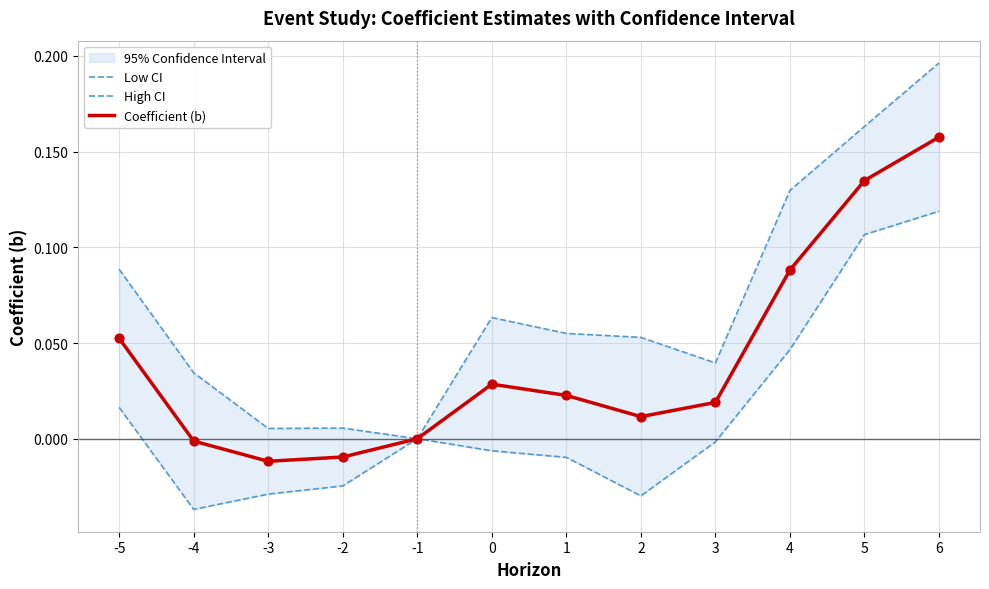

What are all the series names shown in the legend?

Low CI, High CI, Coefficient (b)